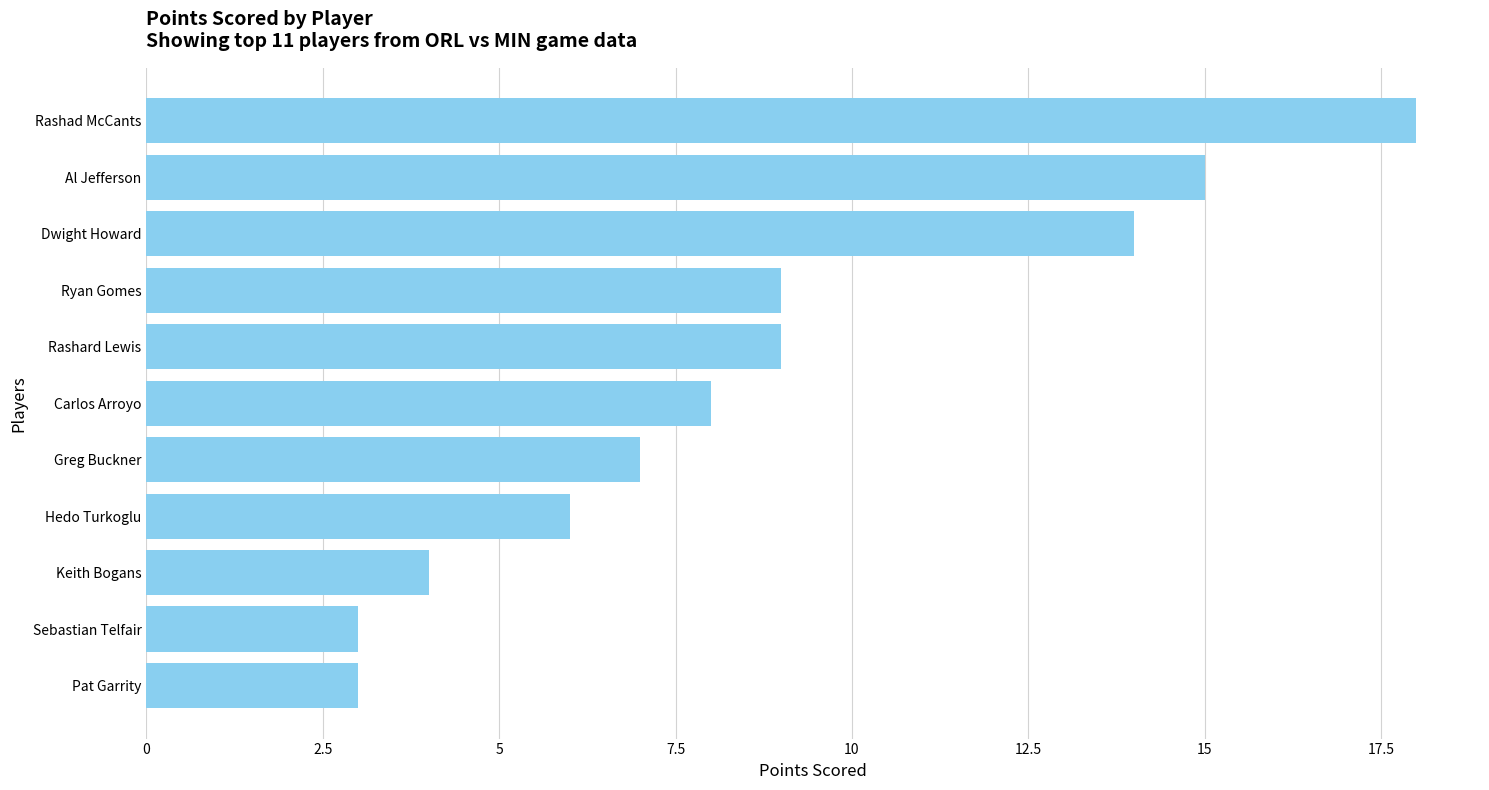

Is it true that the value at Rashard Lewis is 9?

True